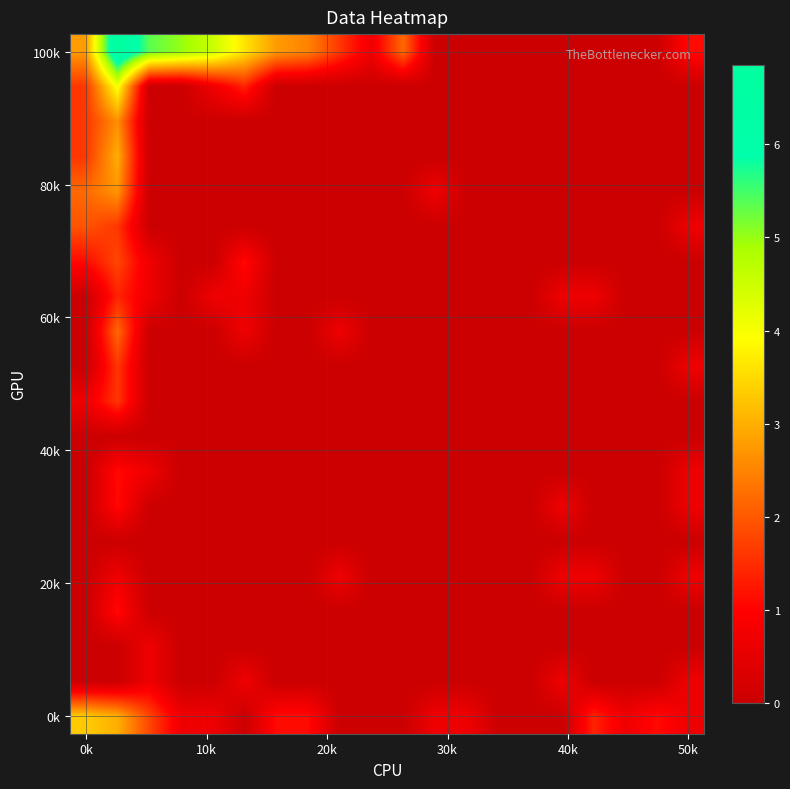

At how many categories does at least one series exceed 5?

3